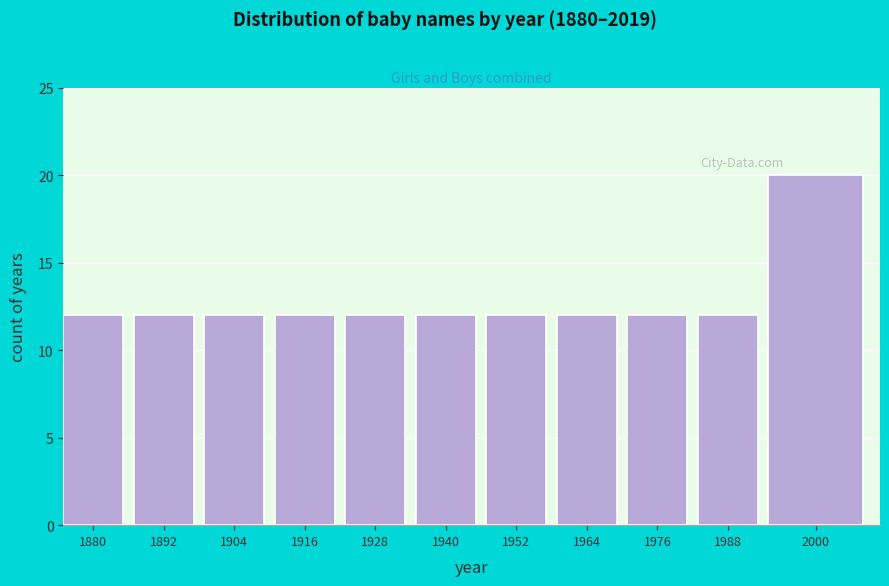

Reading left to right, what are all the values shown in this chart?

1880=12	1892=12	1904=12	1916=12	1928=12	1940=12	1952=12	1964=12	1976=12	1988=12	2000=20